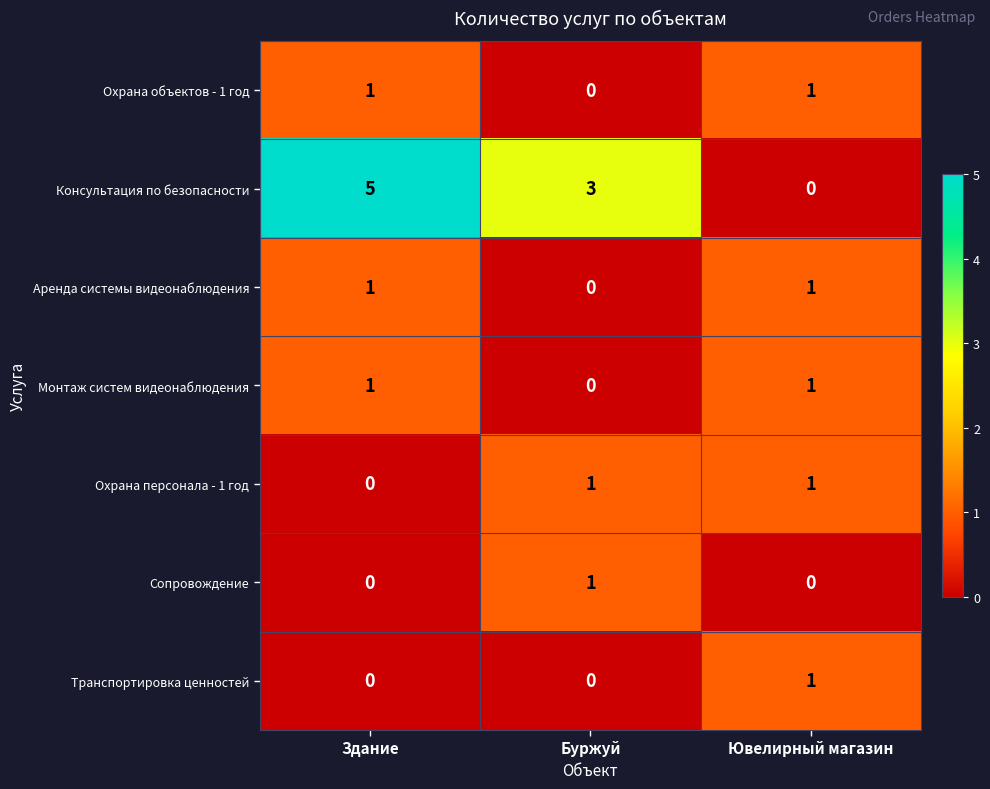

What is the total value across all series at Здание?

8